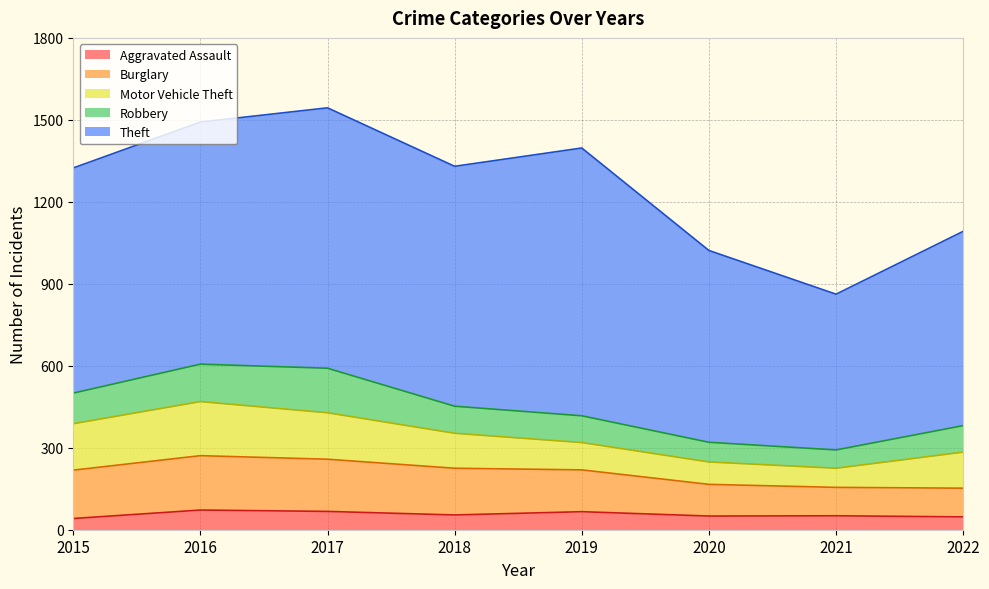

True or false: Motor Vehicle Theft and Robbery cross at least once.

False